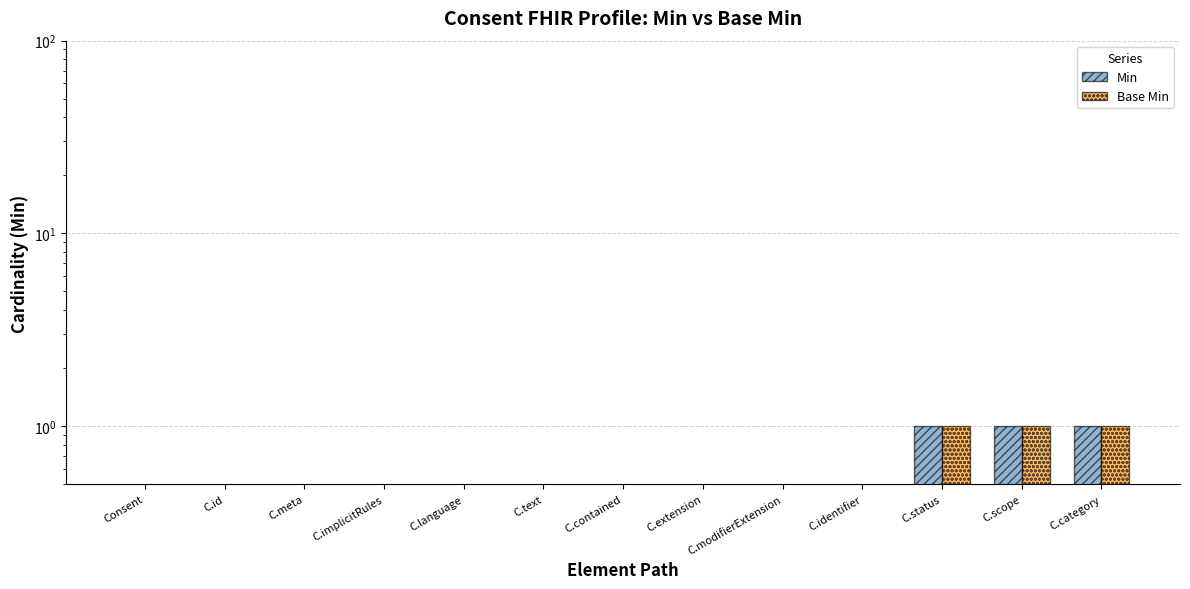

Reading left to right, transcribe all the data shown in this chart.

Min: Consent=0	C.id=0	C.meta=0	C.implicitRules=0	C.language=0	C.text=0	C.contained=0	C.extension=0	C.modifierExtension=0	C.identifier=0	C.status=1	C.scope=1	C.category=1
Base Min: Consent=0	C.id=0	C.meta=0	C.implicitRules=0	C.language=0	C.text=0	C.contained=0	C.extension=0	C.modifierExtension=0	C.identifier=0	C.status=1	C.scope=1	C.category=1